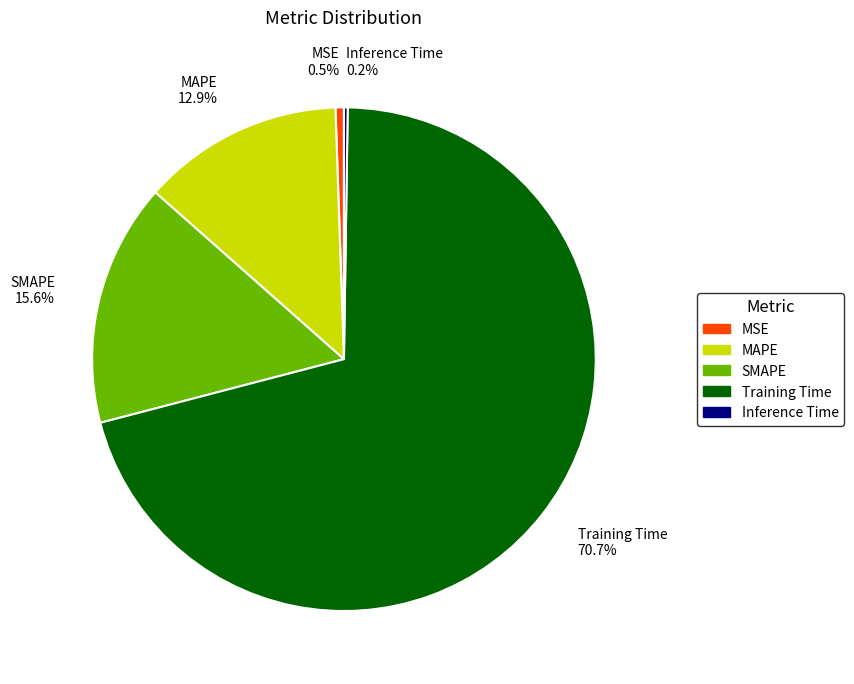

What percentage do SMAPE 15.6% and MAPE 12.9% together represent?

28.5%